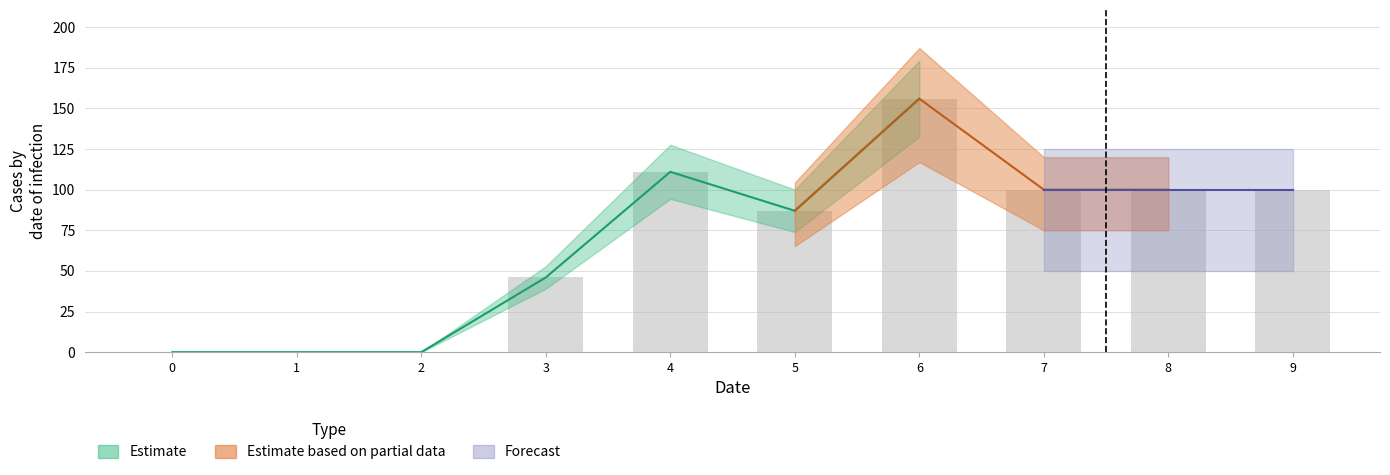

True or false: 1 has a value of 56 at 0.

False